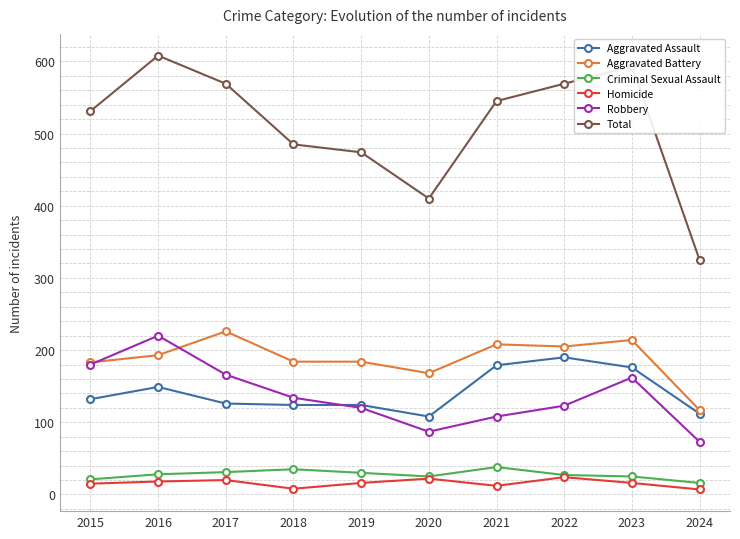

What is the difference between the second highest and second lowest values in the Aggravated Assault series?

67